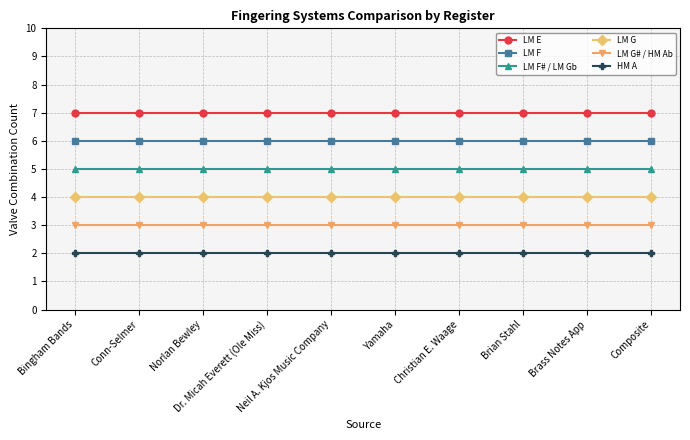

Reading left to right, transcribe all the data shown in this chart.

LM E: 7	7	7	7	7	7	7	7	7	7
LM F: 6	6	6	6	6	6	6	6	6	6
LM F# / LM Gb: 5	5	5	5	5	5	5	5	5	5
LM G: 4	4	4	4	4	4	4	4	4	4
LM G# / HM Ab: 3	3	3	3	3	3	3	3	3	3
HM A: 2	2	2	2	2	2	2	2	2	2